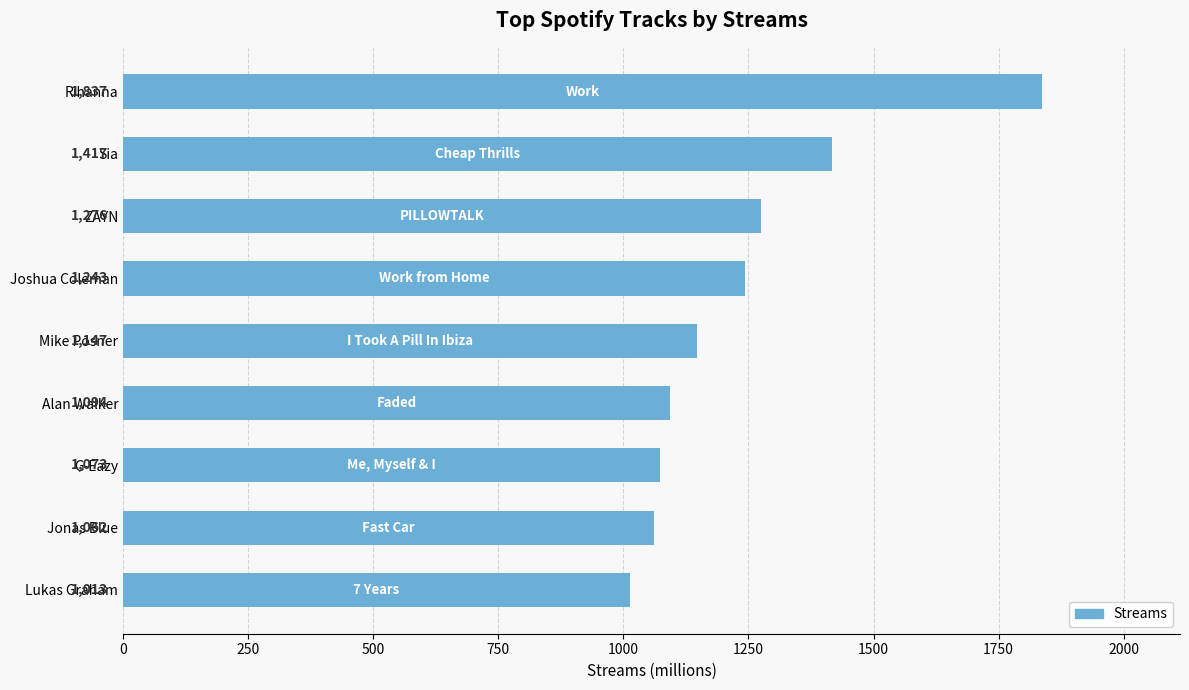

What is the value of the 3rd bar from the top?

1276